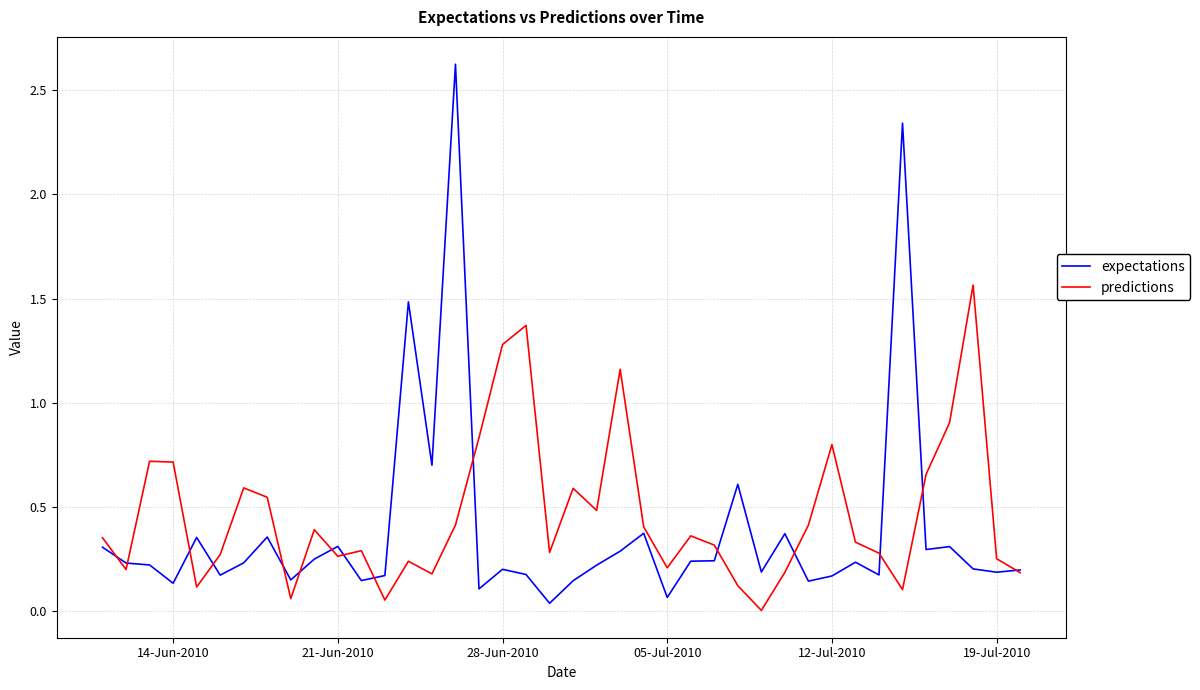

Which series has the widest spread of values?

expectations